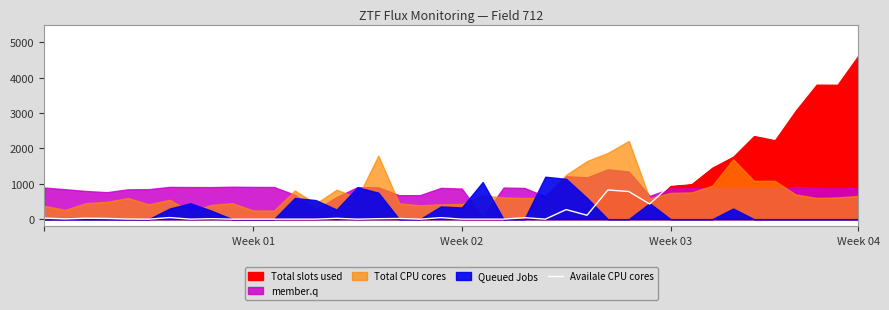

What is the highest value of the Availale CPU cores series?

4727.8